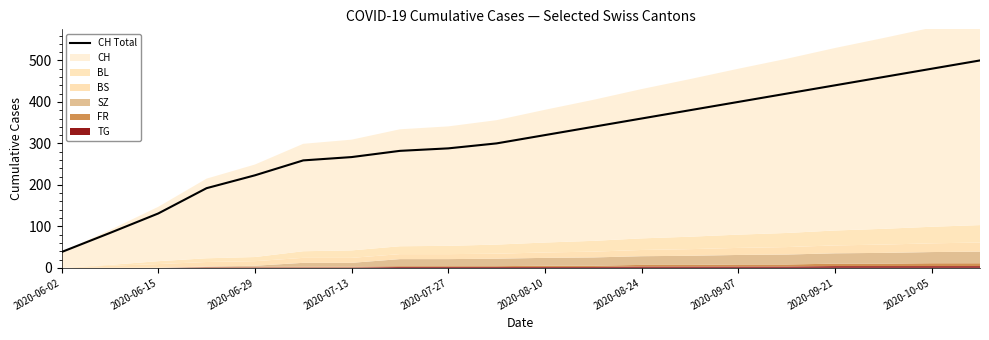

True or false: there are more than 0 points higher than both neighbors.

False